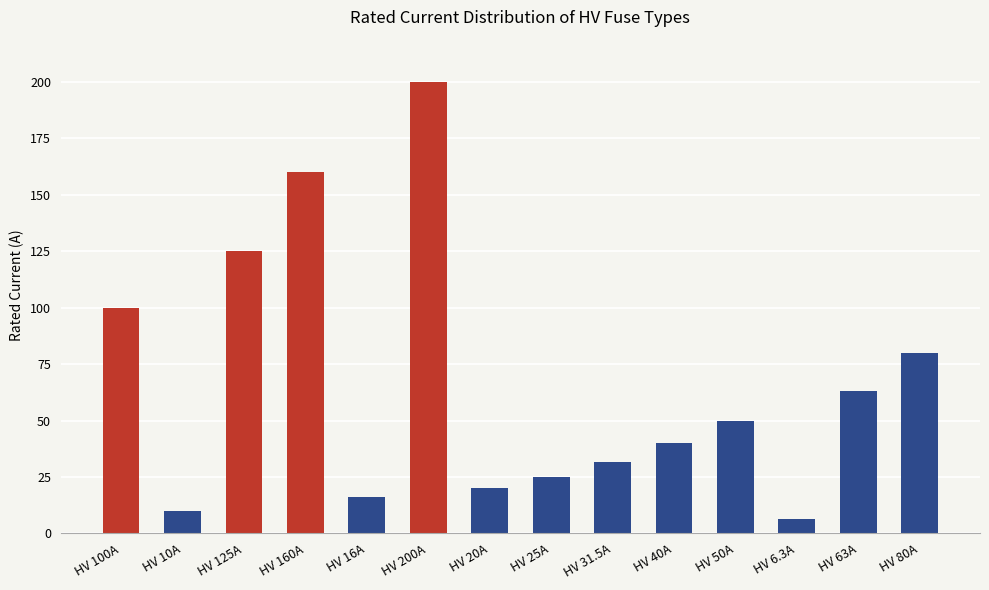

What is the difference between the values at HV 6.3A and HV 31.5A?

25.2